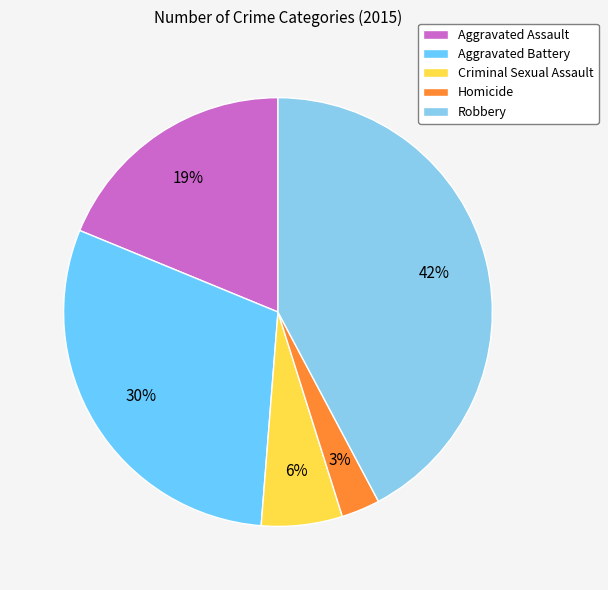

What percentage is the Criminal Sexual Assault slice, to the nearest percent?

6%